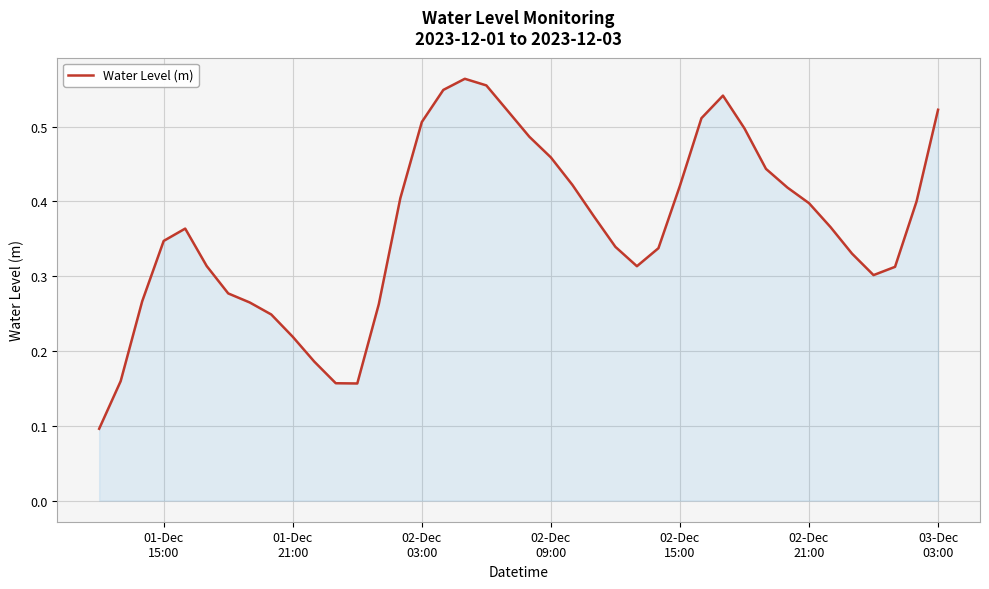

Reading left to right, extract all data points from this chart.

0.1	0.2	0.3	0.3	0.4	0.3	0.3	0.3	0.2	0.2	0.2	0.2	0.2	0.3	0.4	0.5	0.5	0.6	0.6	0.5	0.5	0.5	0.4	0.4	0.3	0.3	0.3	0.4	0.5	0.5	0.5	0.4	0.4	0.4	0.4	0.3	0.3	0.3	0.4	0.5